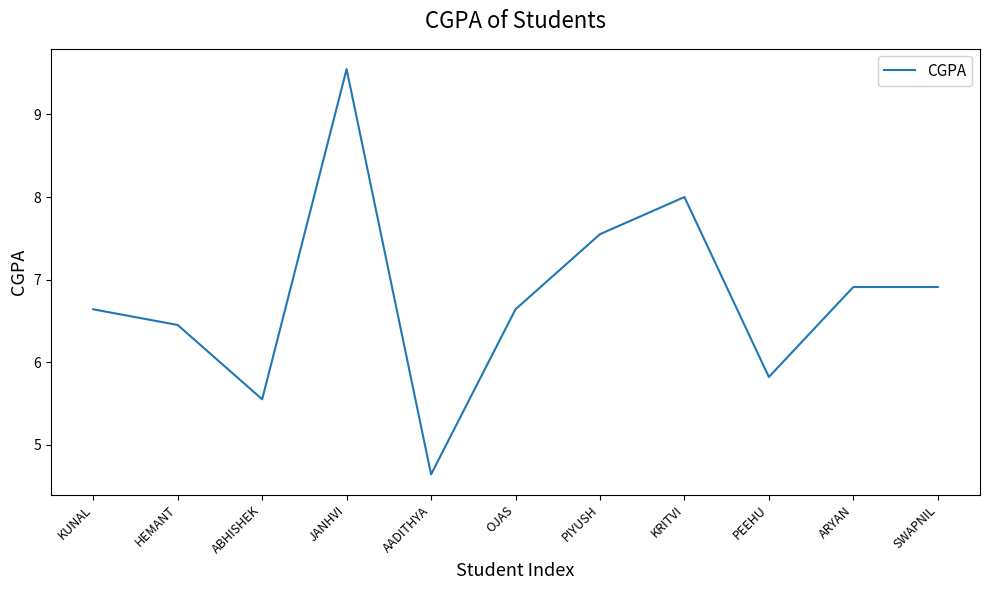

Approximately how many times larger is the value at PIYUSH compared to AADITHYA?

1.6